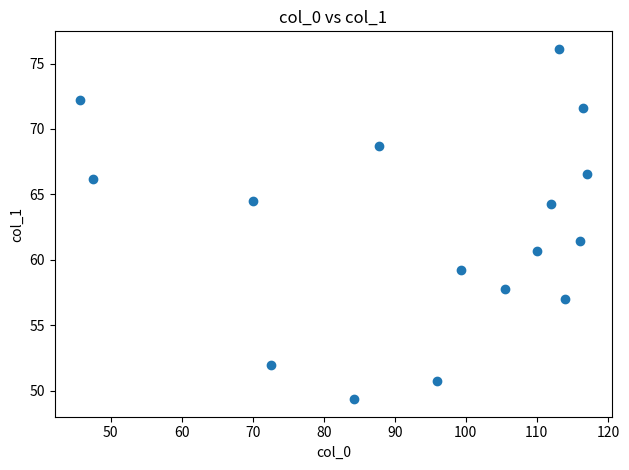

What is the range of Y values (max minus min)?

26.8